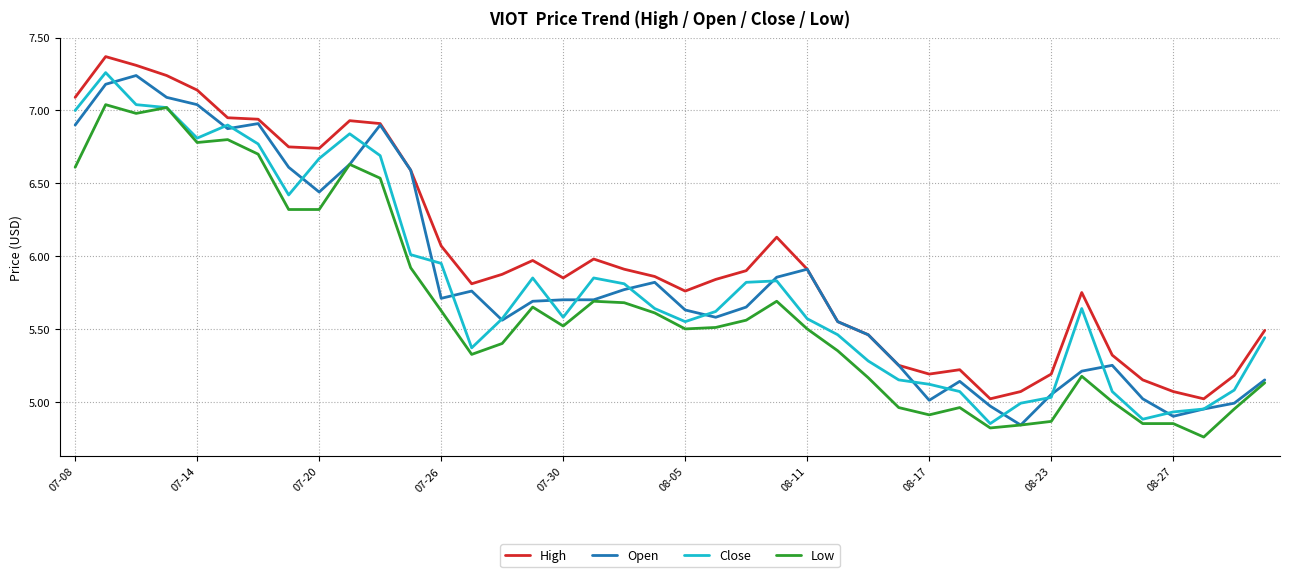

True or false: Low and High intersect in this chart.

False